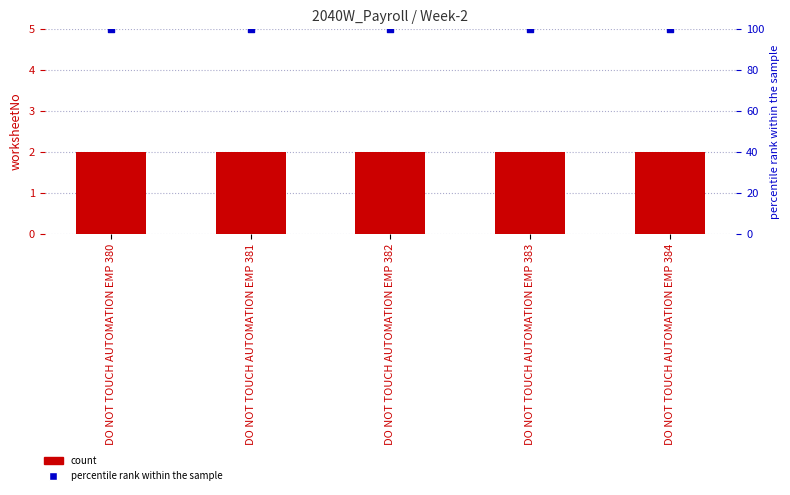

At how many categories does at least one series exceed 76?

5